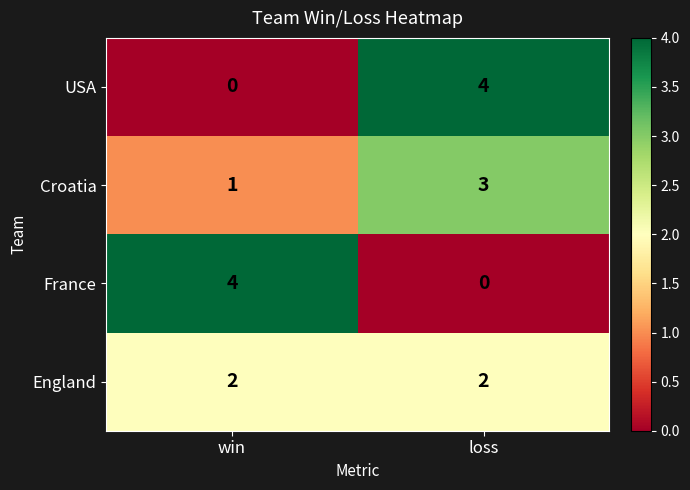

Is it true that USA equals 0 at win?

True